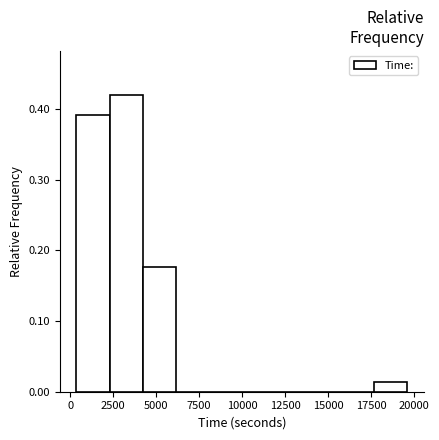

Read against the x-axis, roughly where is the centre of the tallest bar?

3500